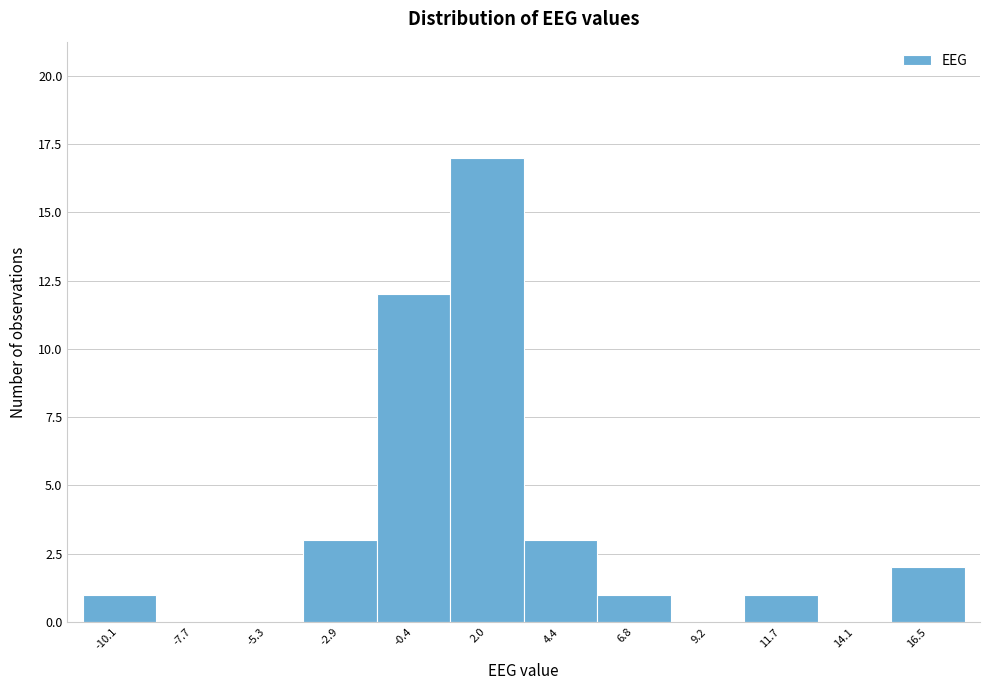

Reading left to right, list every bar in this chart as the range it spans on the x-axis followed by its height. Neither the bar edges nor the heights are printed on the chart, so give them approximately, as read against the axes.

-11.5 to -9.0: 1
-9.0 to -6.5: 0
-6.5 to -4.0: 0
-4.0 to -1.5: 3
-1.5 to 1.0: 12
1.0 to 3.0: 17
3.0 to 5.5: 3
5.5 to 8.0: 1
8.0 to 10.5: 0
10.5 to 13.0: 1
13.0 to 15.5: 0
15.5 to 17.5: 2